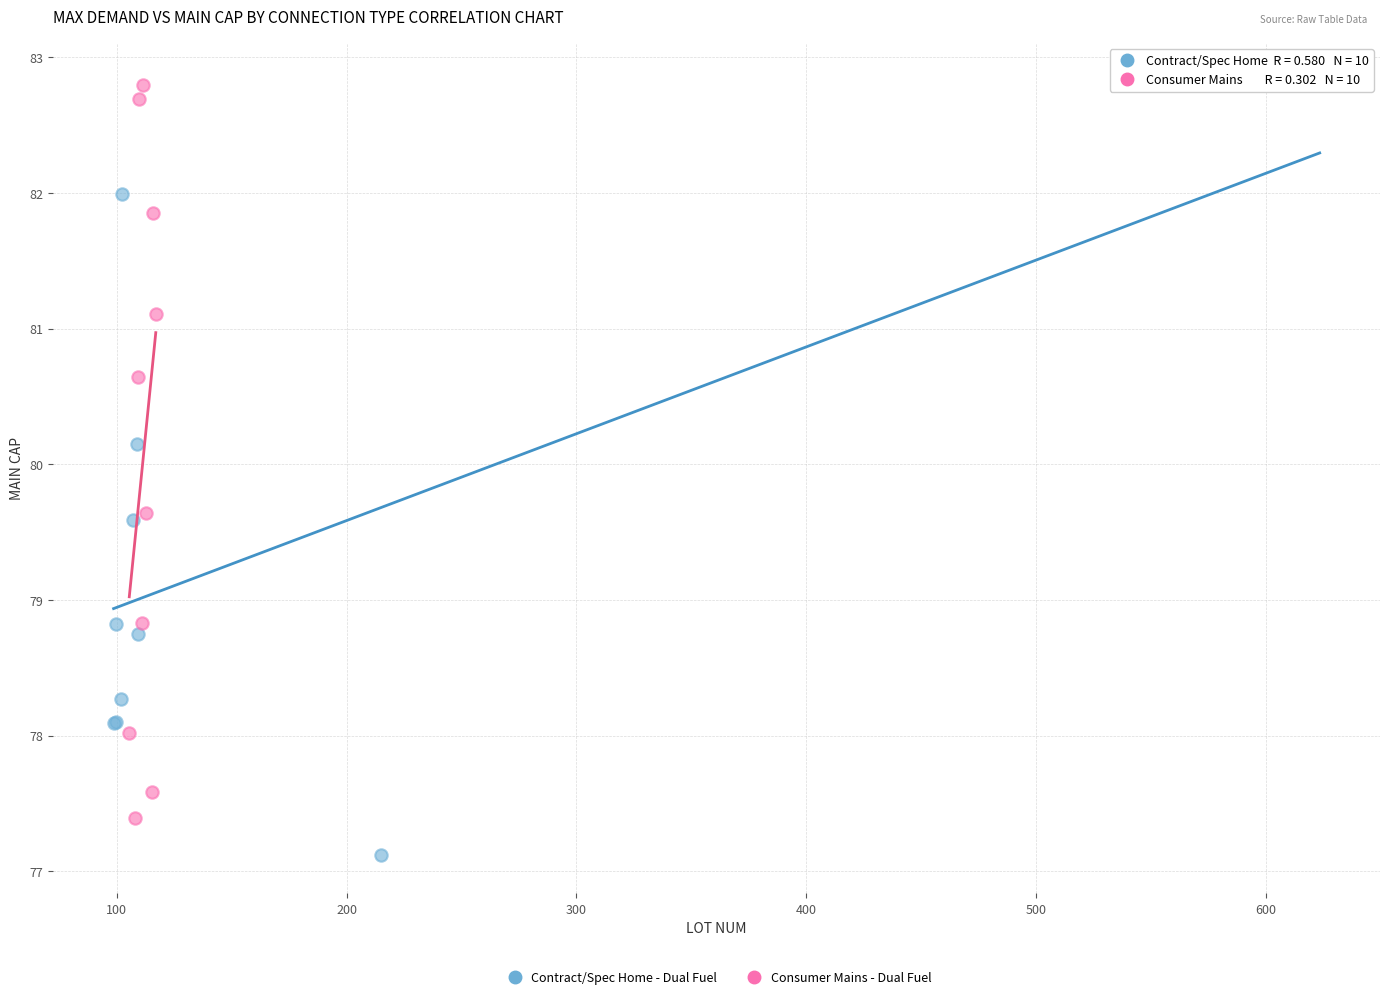

Which series reaches the minimum Y coordinate?

Contract/Spec Home - Dual Fuel